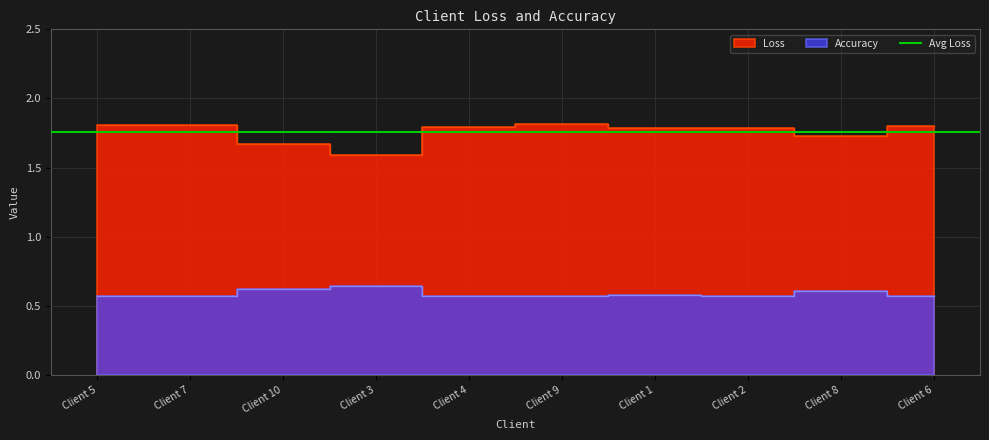

Rank the series at Client 10 from highest to lowest value.

Loss, Accuracy